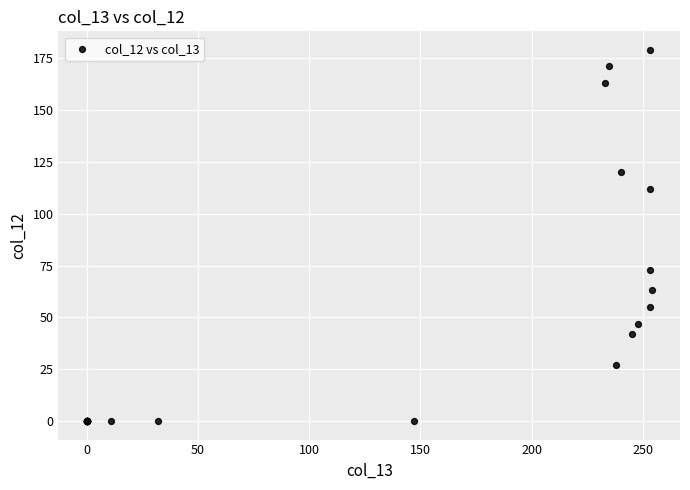

What Y value in the scatter plot is closest to 89?

73